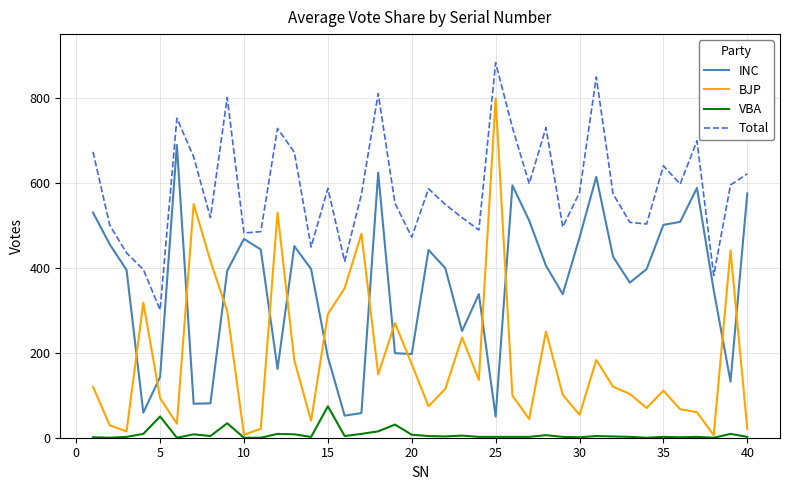

What is the minimum value for Total?

301